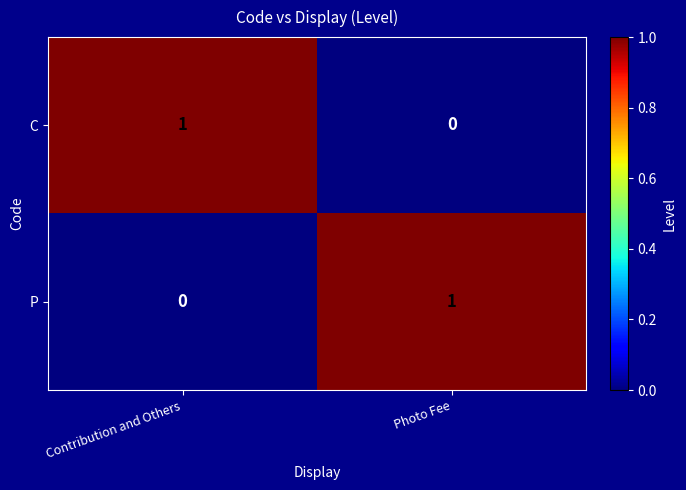

Is the value of C at Contribution and Others greater than the value of P at Contribution and Others?

Yes